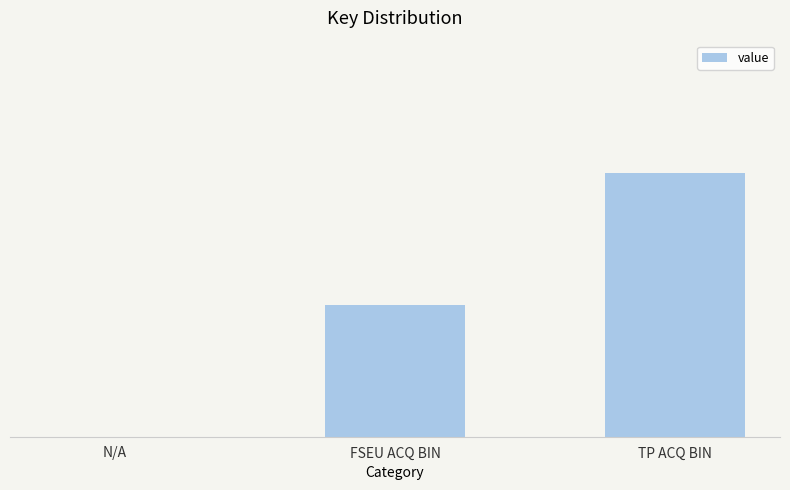

What is the sum of the values at N/A and TP ACQ BIN?

2